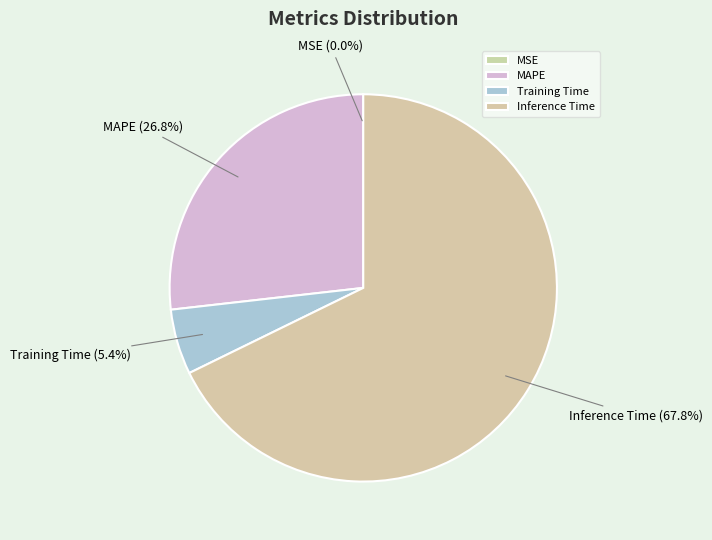

What is the total percentage of Inference Time and Training Time?

73.2%